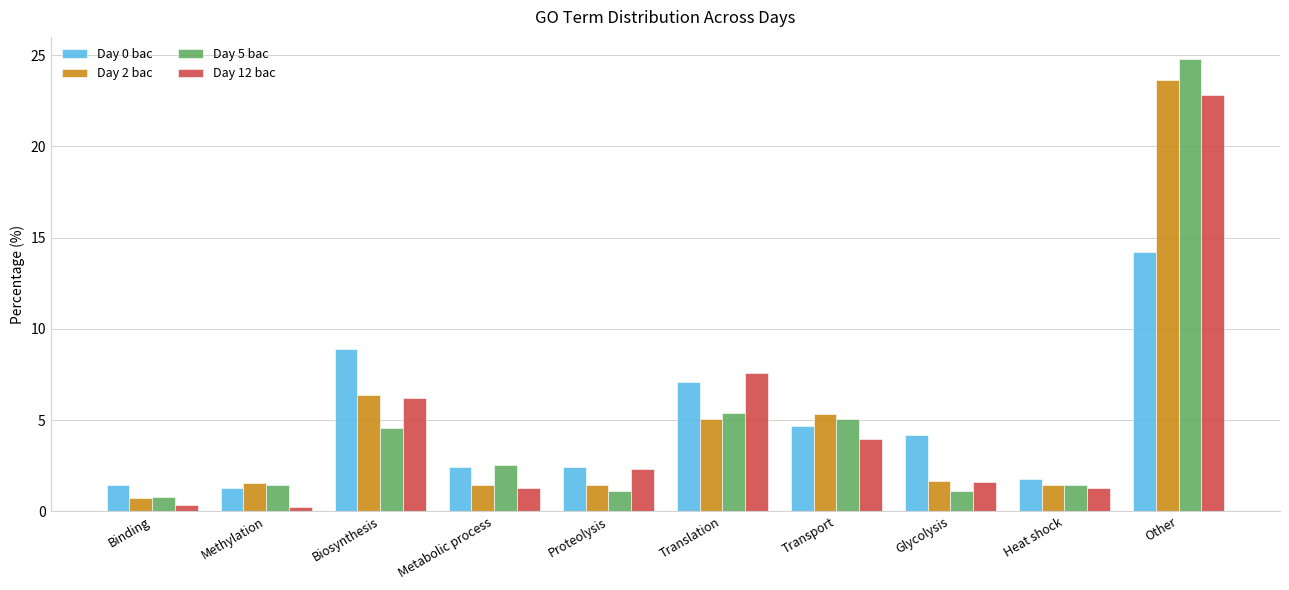

How many groups of bars are there?

10